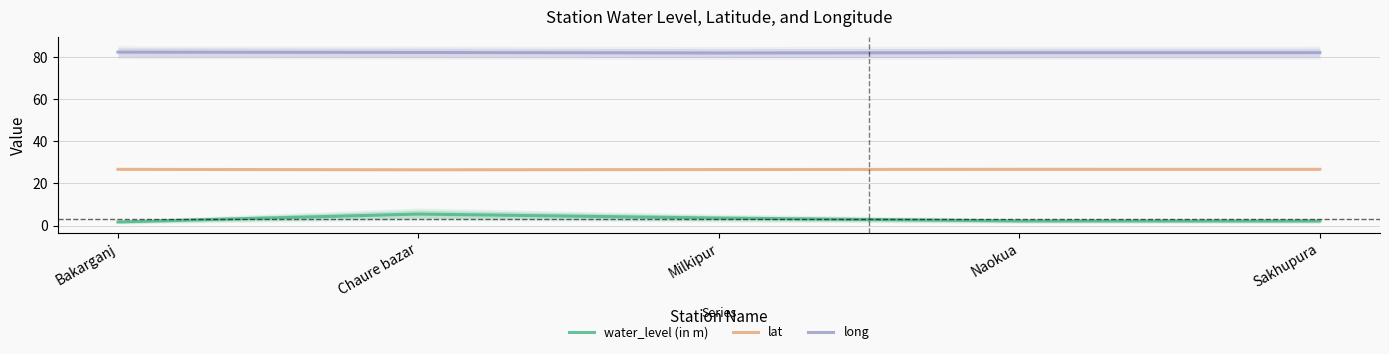

Reading left to right, extract all data points from this chart.

water_level (in m): 1.7	5.5	3.5	2.2	2.2
lat: 26.7	26.5	26.6	26.7	26.7
long: 82.3	82.1	81.9	82.0	82.1